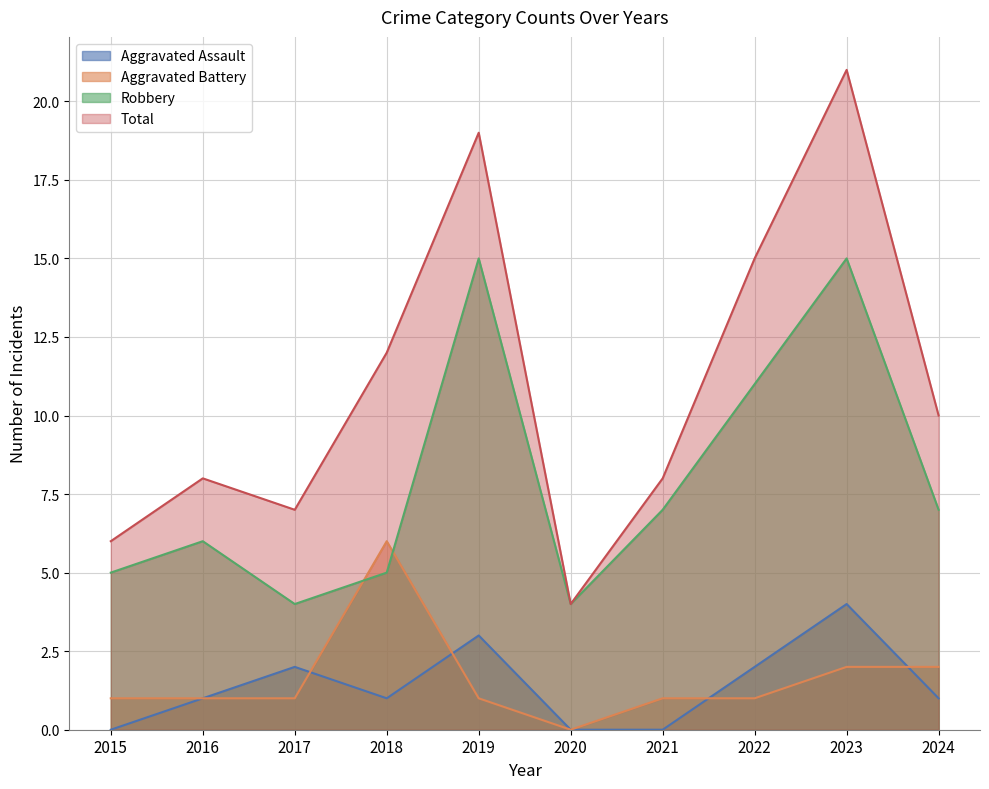

How many lines are shown in the chart?

4